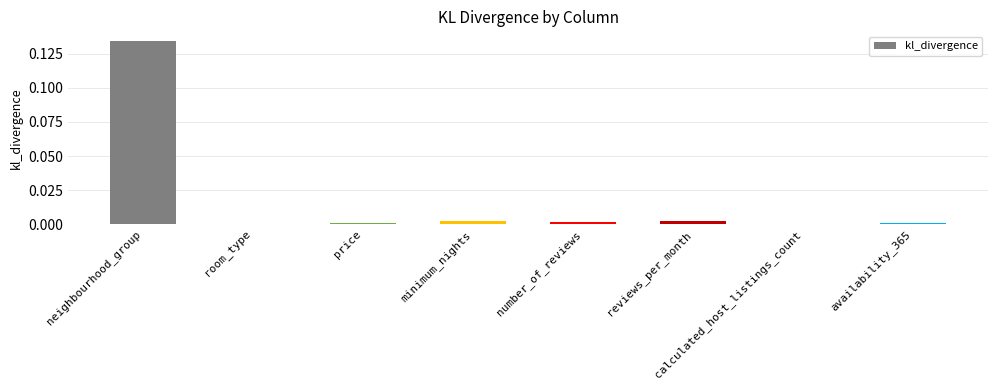

True or false: the data shows 0.0 at reviews_per_month.

True